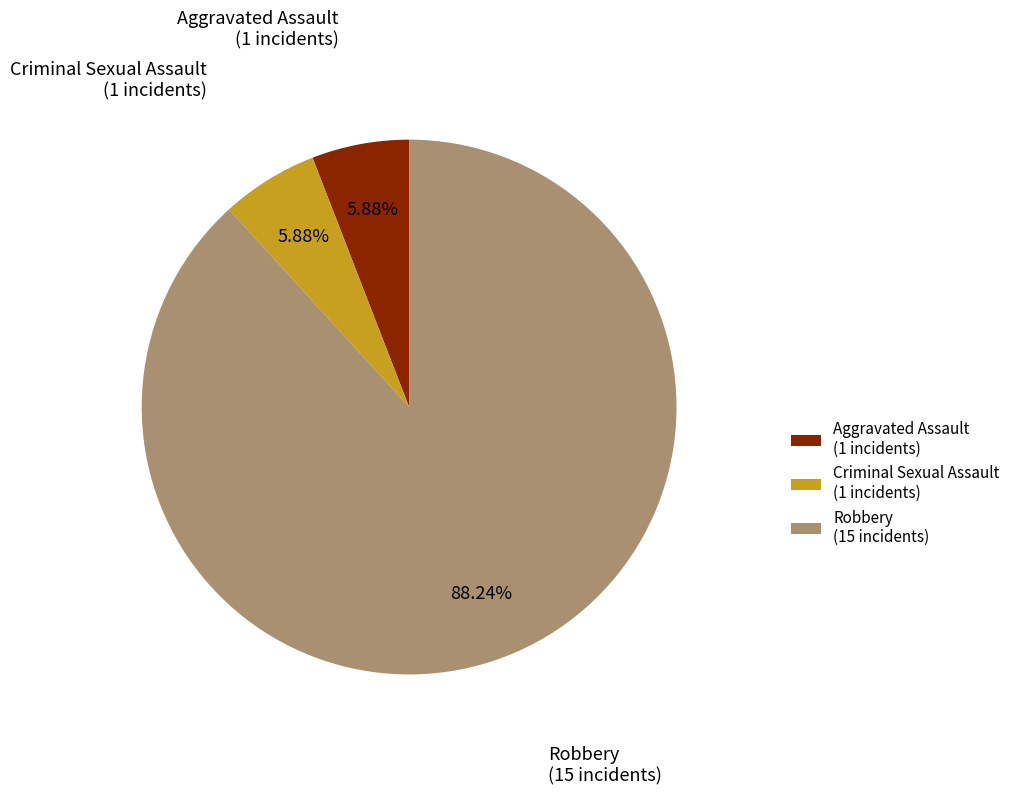

What percentage is the Robbery slice, to the nearest percent?

88%